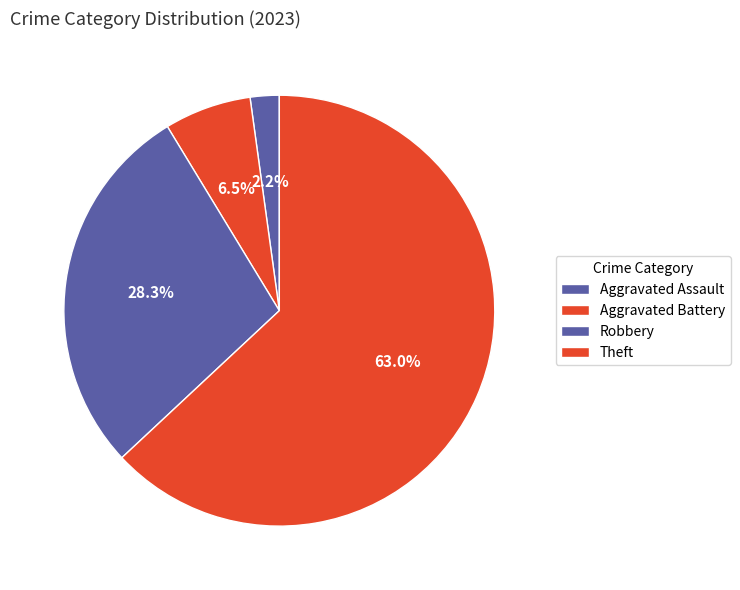

Count the number of slices in the pie.

4